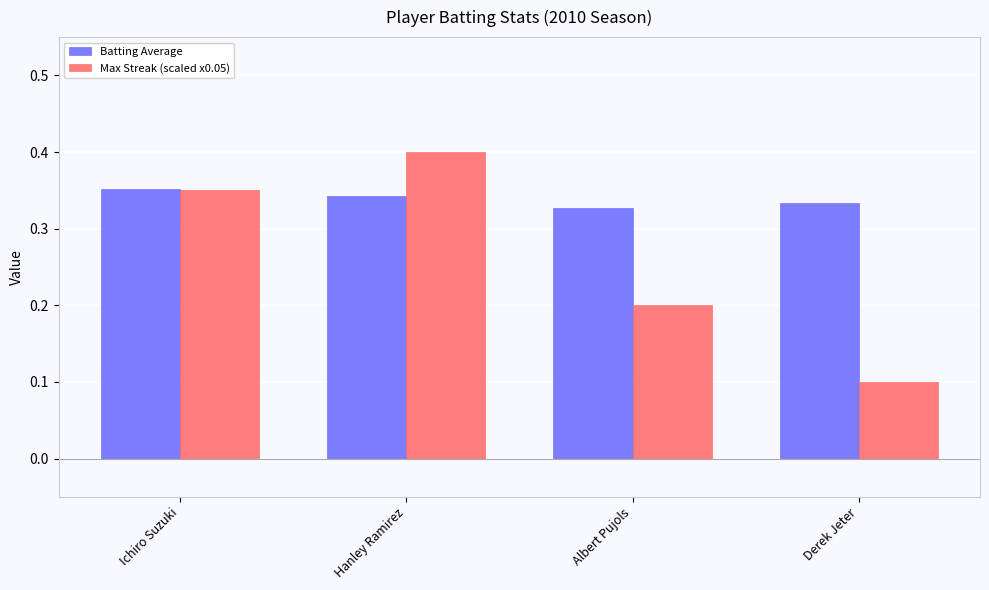

Is the value of Batting Average at Albert Pujols greater than the value of Max Streak (scaled x0.05) at Hanley Ramirez?

No